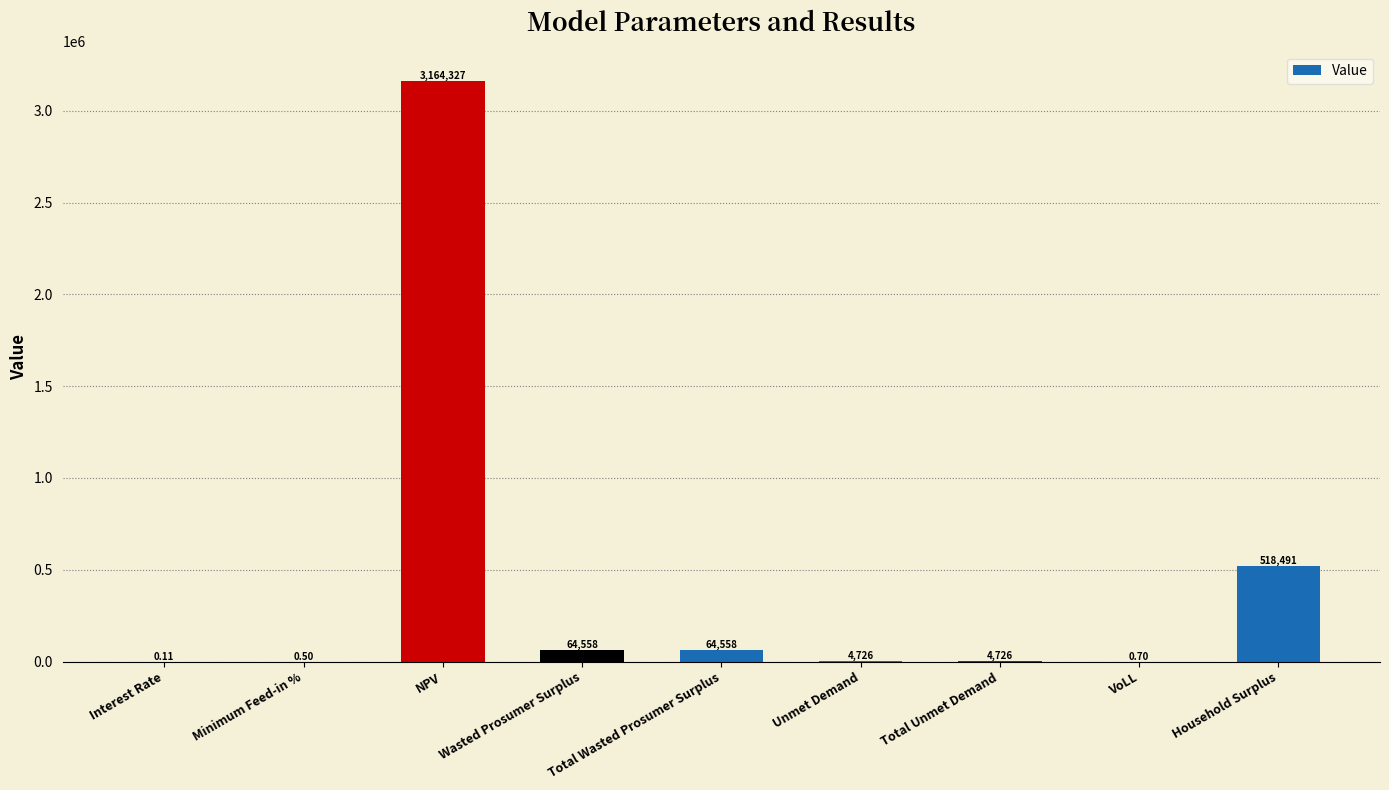

What is the sum of all values?

3821386.2